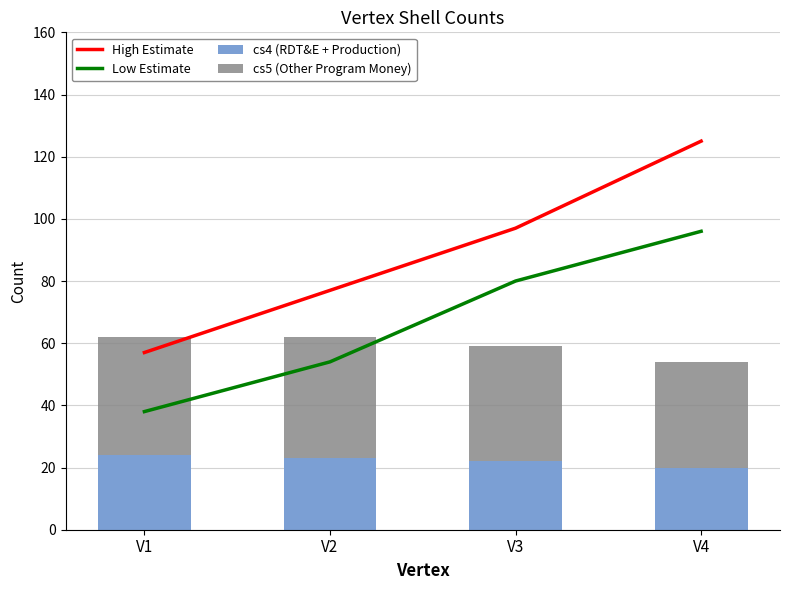

At how many categories does at least one series exceed 21?

4